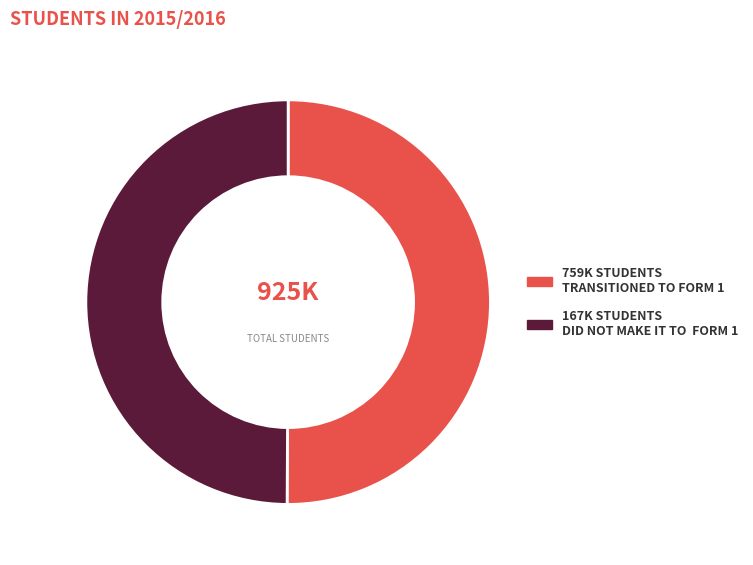

Combined, do 759K STUDENTS TRANSITIONED TO FORM 1 and 167K STUDENTS DID NOT MAKE IT TO FORM 1 account for over 50%?

Yes